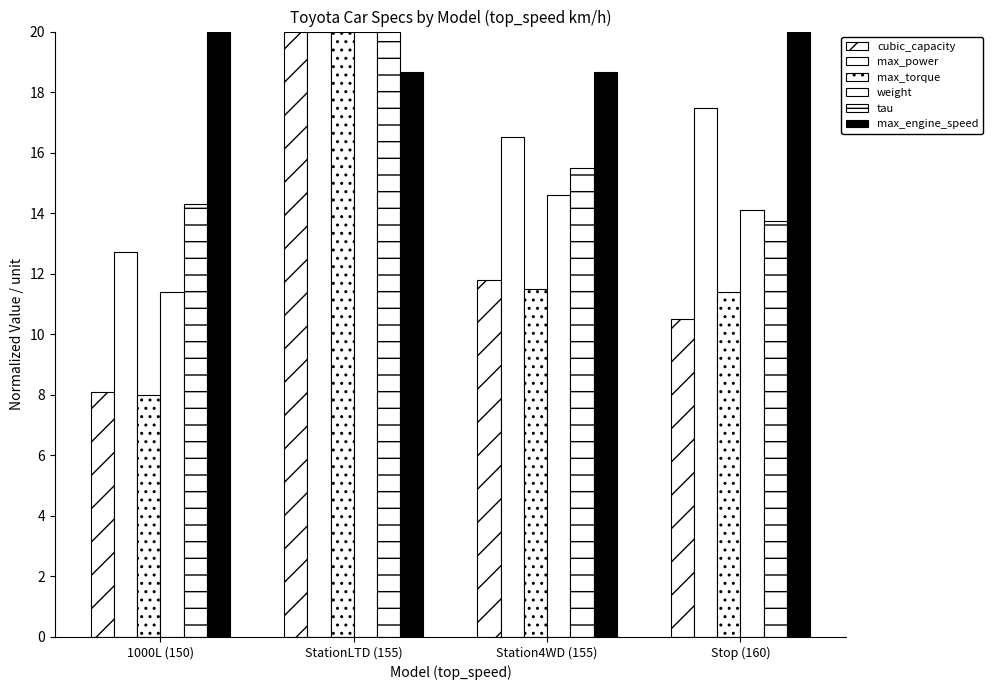

Are the bars grouped side by side (vs. stacked)?

Yes